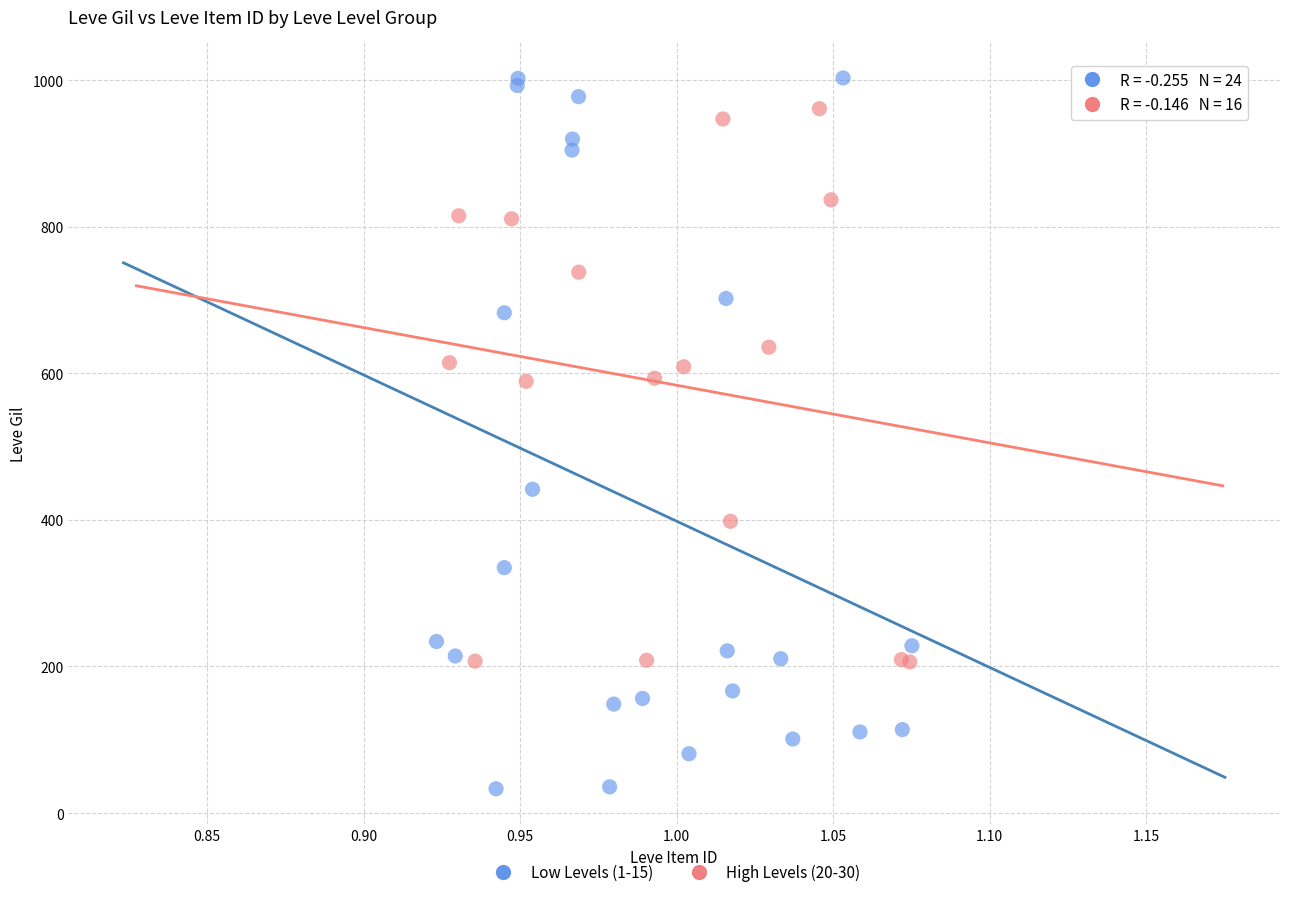

Which series contains the lowest Y value?

Low Levels (1-15)